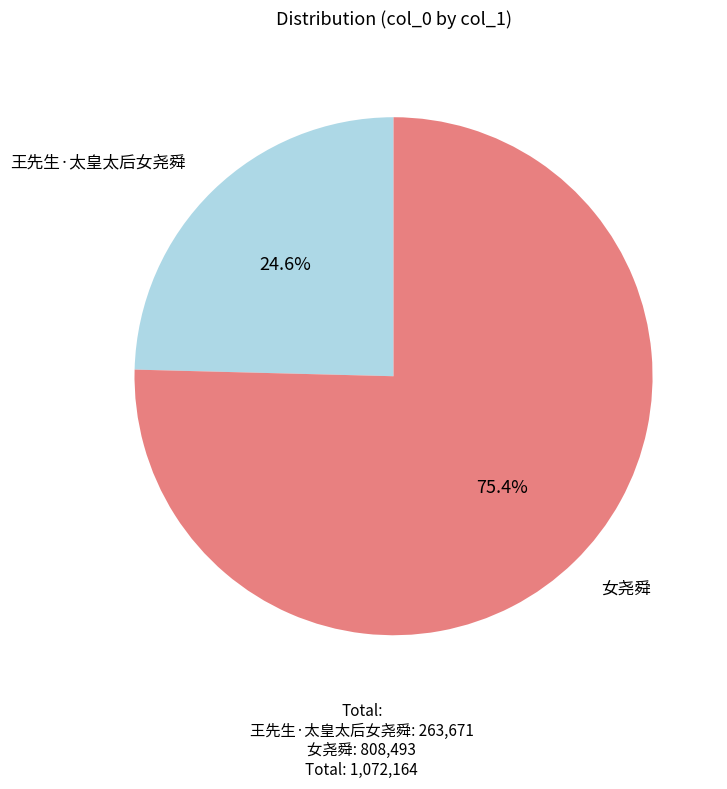

To the nearest percent, what is the difference between the largest and smallest slice percentages?

51%